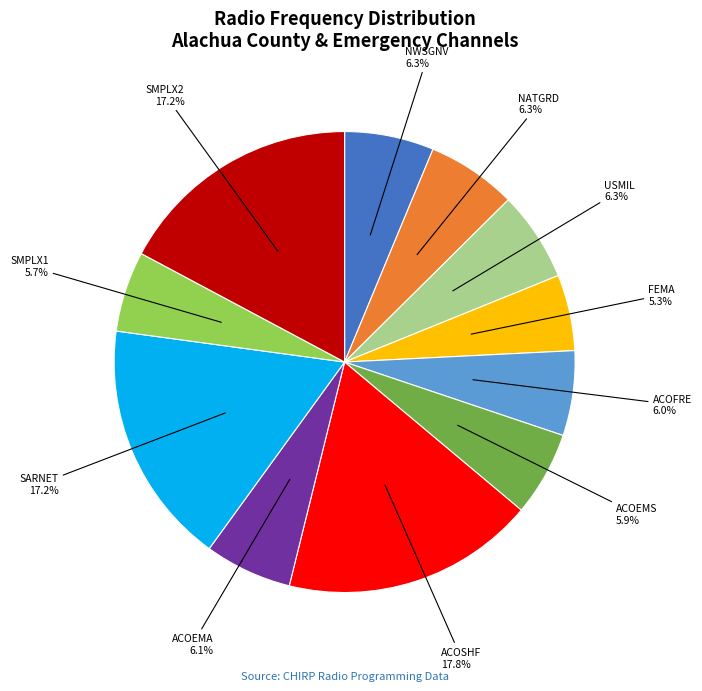

Is the sum of FEMA and USMIL greater than half?

No